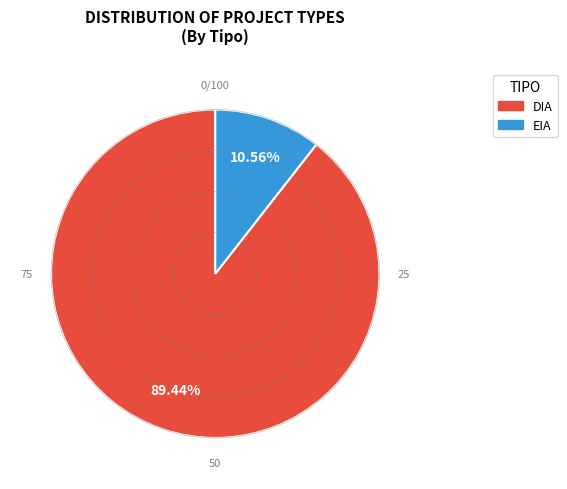

To the nearest percent, what is the difference between the largest and smallest slice percentages?

79%